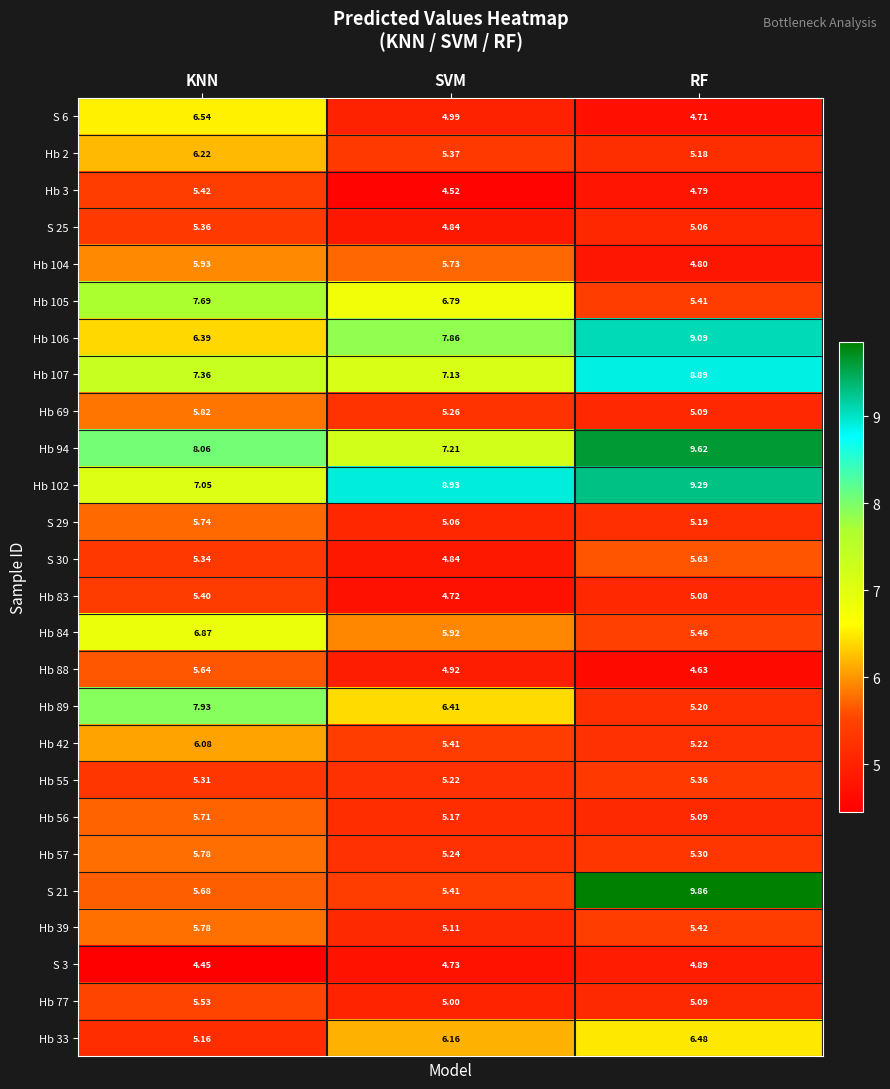

Is the value of Hb 94 at RF greater than the value of Hb 57 at RF?

Yes